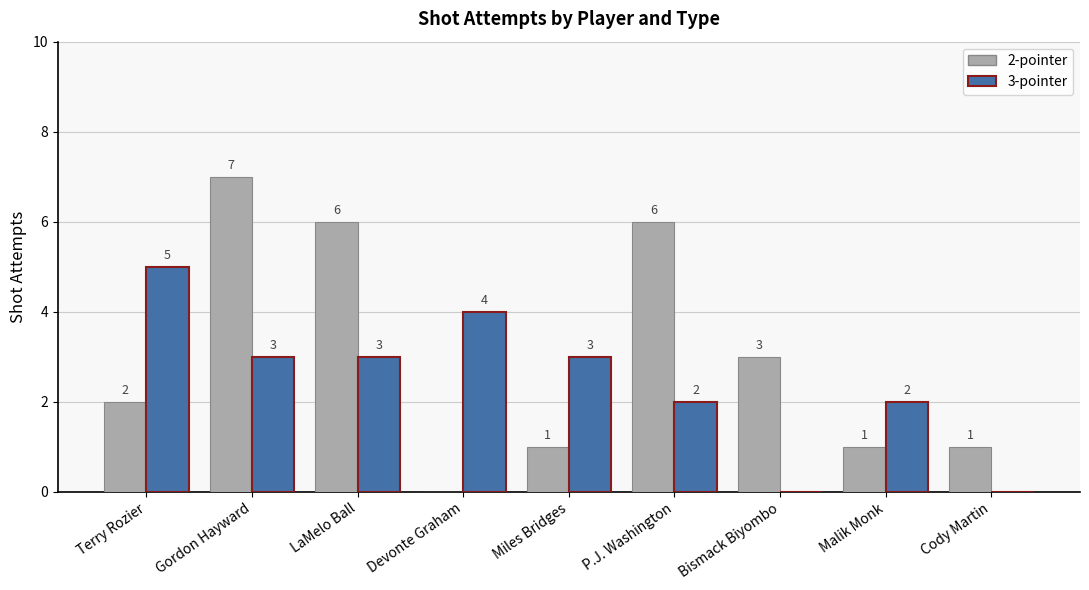

The 2-pointer series shows 0 at Malik Monk. True or false?

False